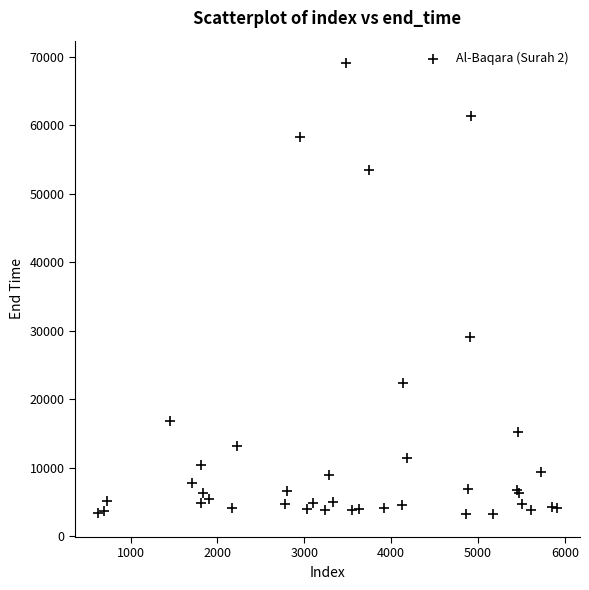

What Y value in the scatter plot is closest to 36110?

29110